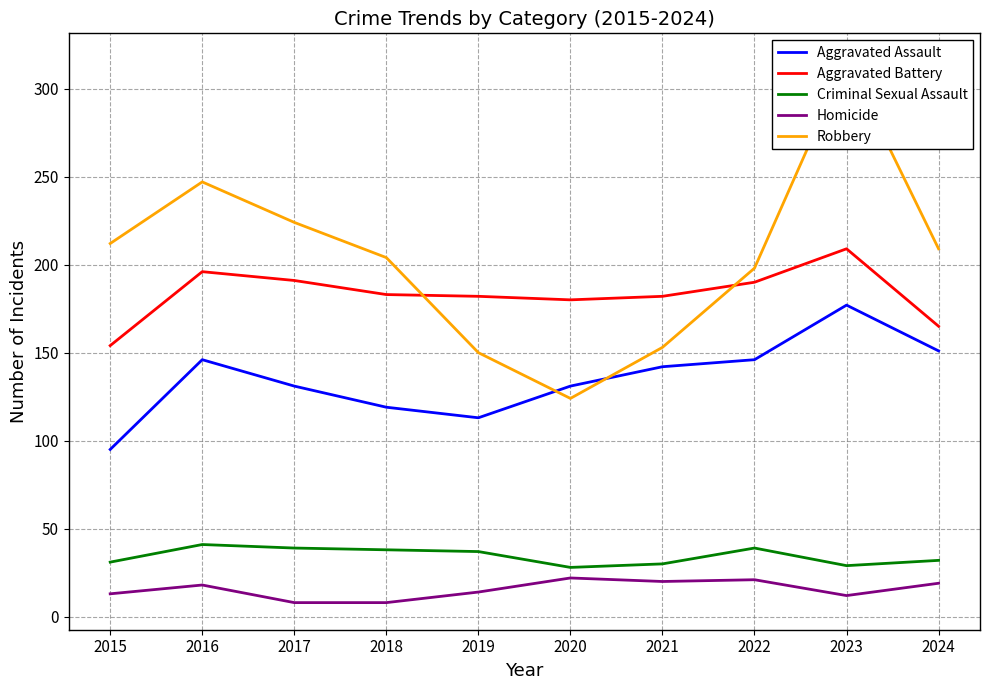

Which has a higher value, 2020 or 2024?

2024